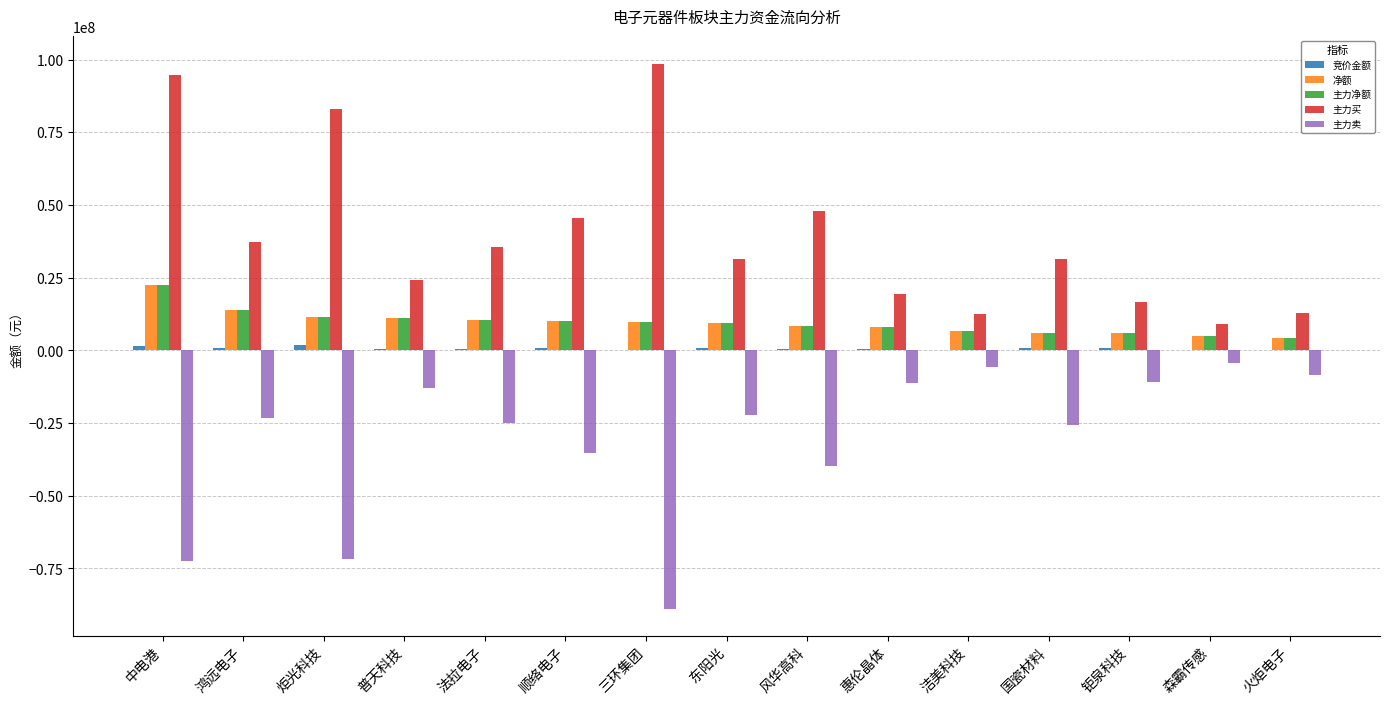

Which series changed the most between 中电港 and 法拉电子?

主力买